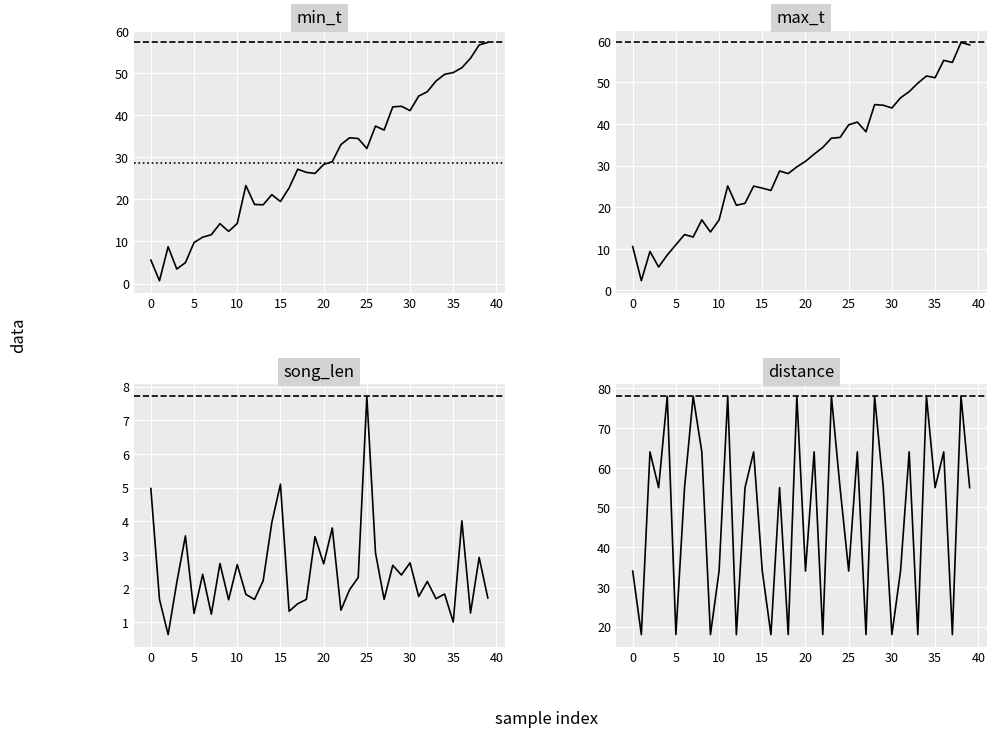

At which category does song_len reach its first local peak?

15